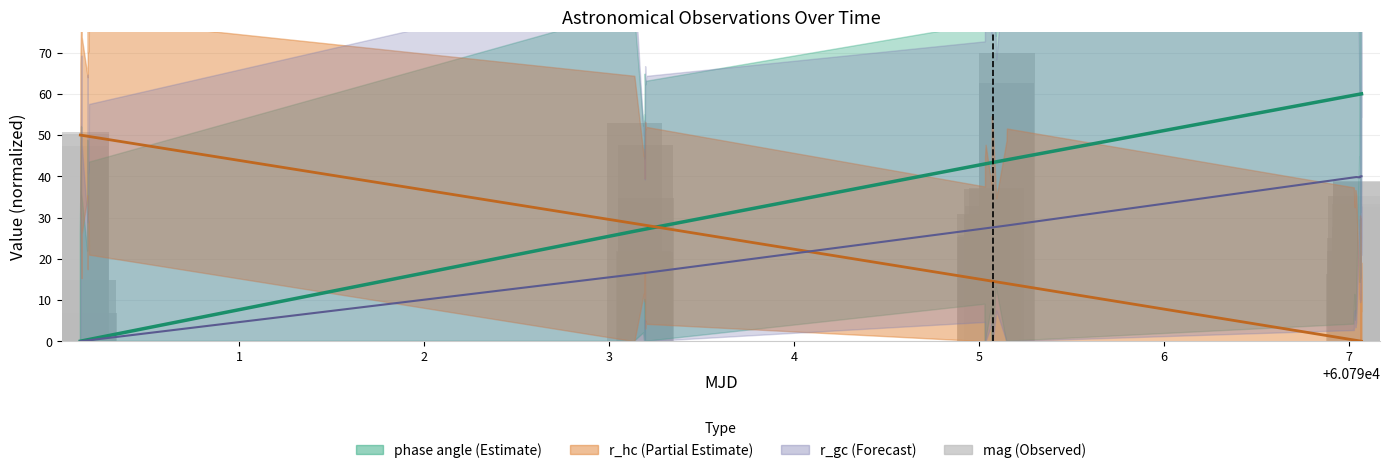

How many values exceed 30?

21